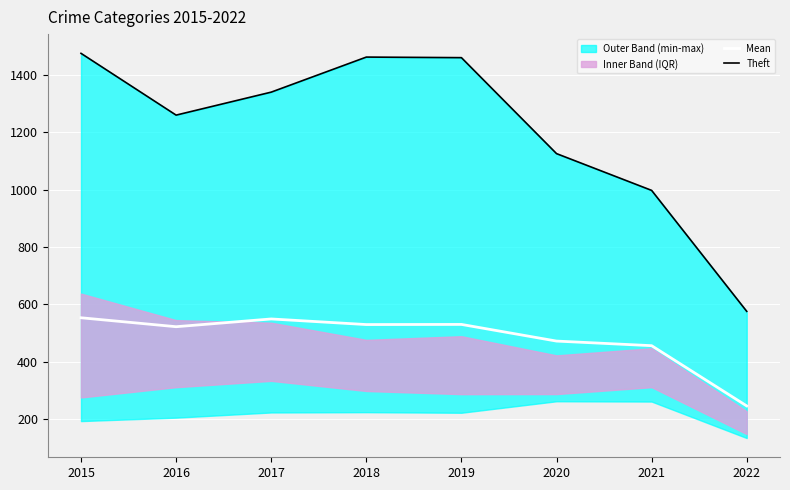

Reading right to left, transcribe all the data shown in this chart.

Mean: 246.8	456.5	472.5	530.5	530.0	549.5	522.5	553.7
Theft: 576.0	997.0	1125.0	1459.0	1461.0	1339.0	1259.0	1474.0